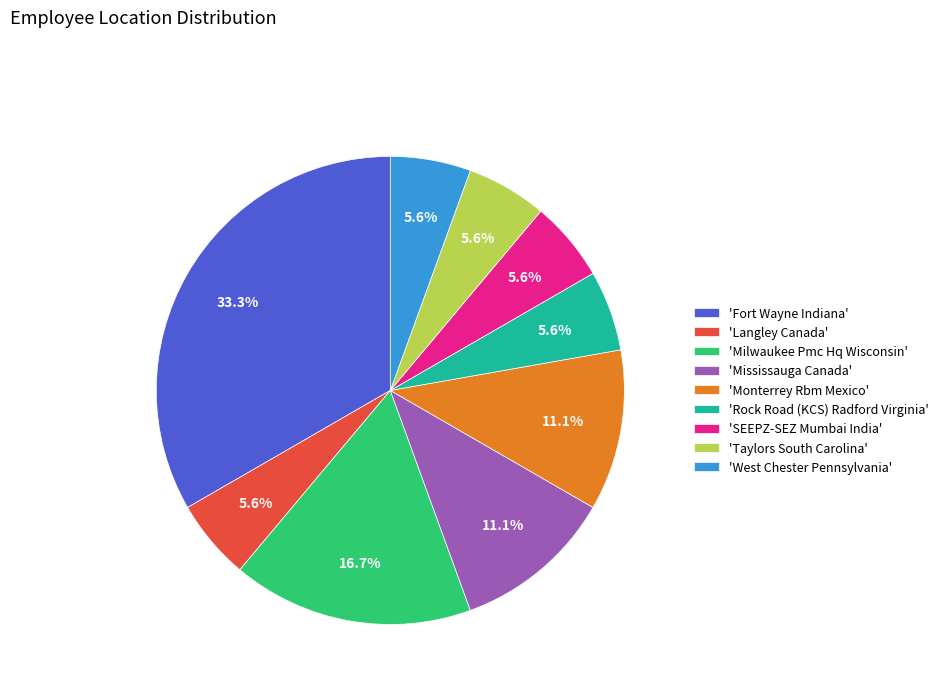

Is there a majority slice in this chart?

No